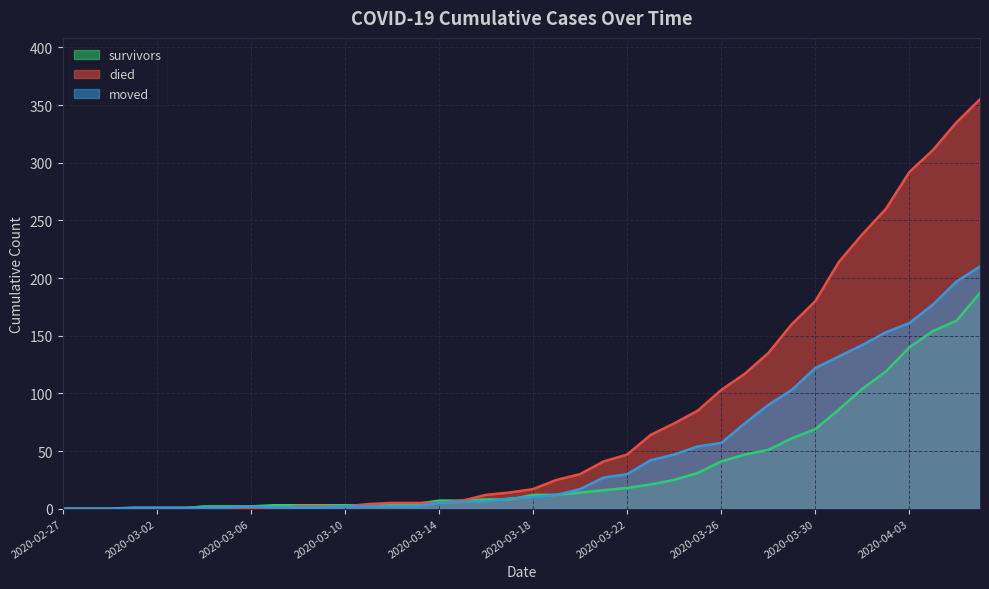

True or false: survivors has a value of 67 at 2020-03-26.

False